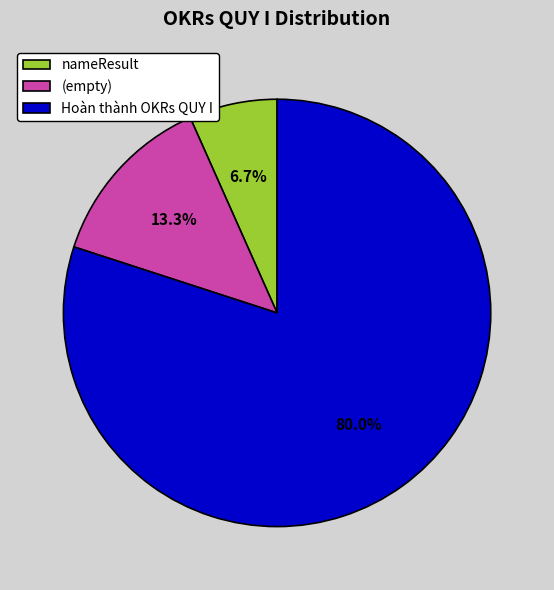

How much of the chart is everything except (empty)?

86.7%